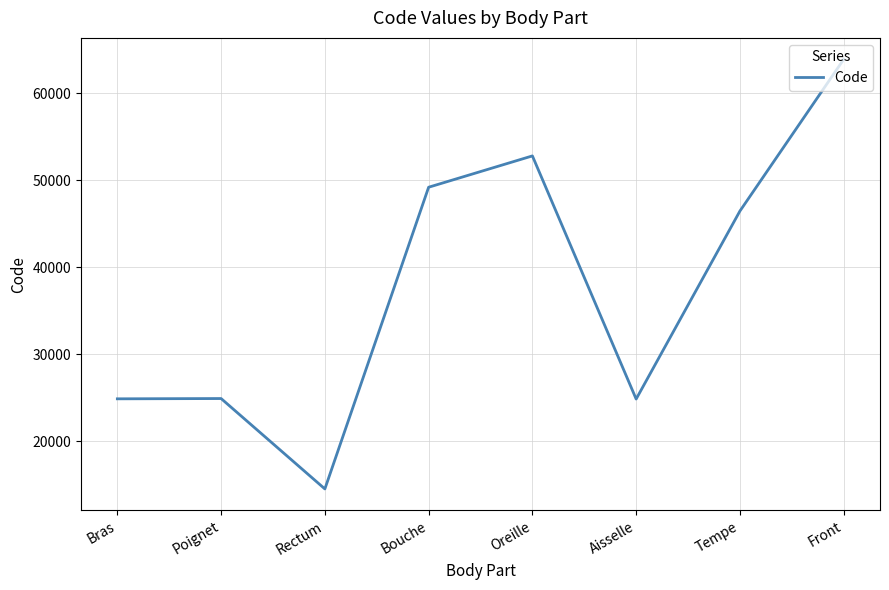

How many interior local valleys (lower than both neighbors) does the data have?

2